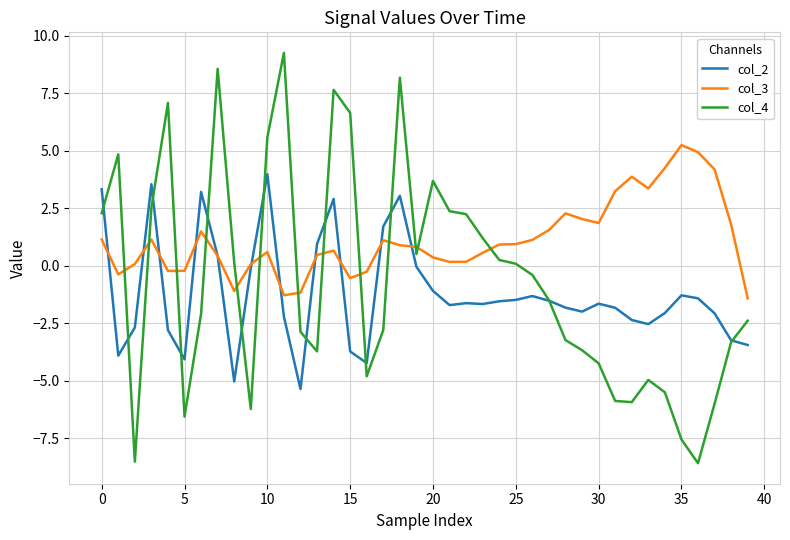

List the series in order of their overall mean, lowest first.

col_2, col_4, col_3